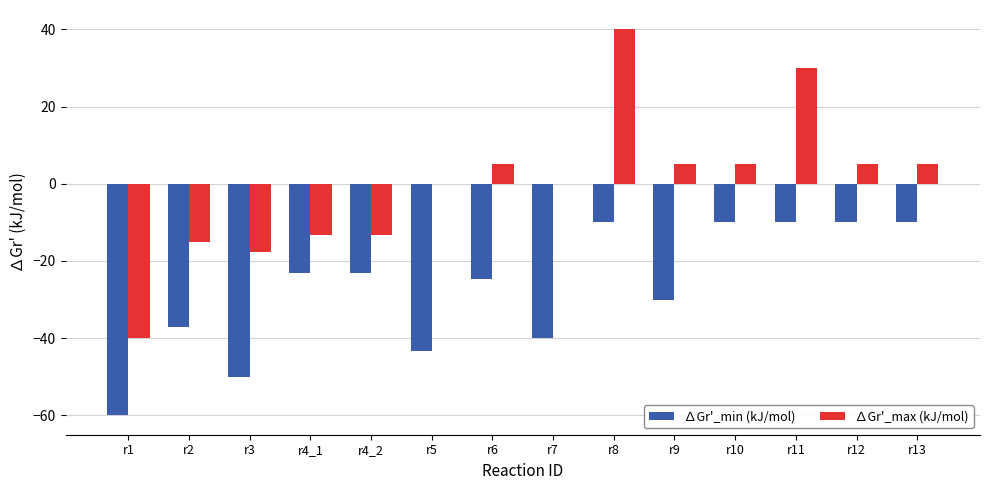

Count the number of categories in the chart.

14